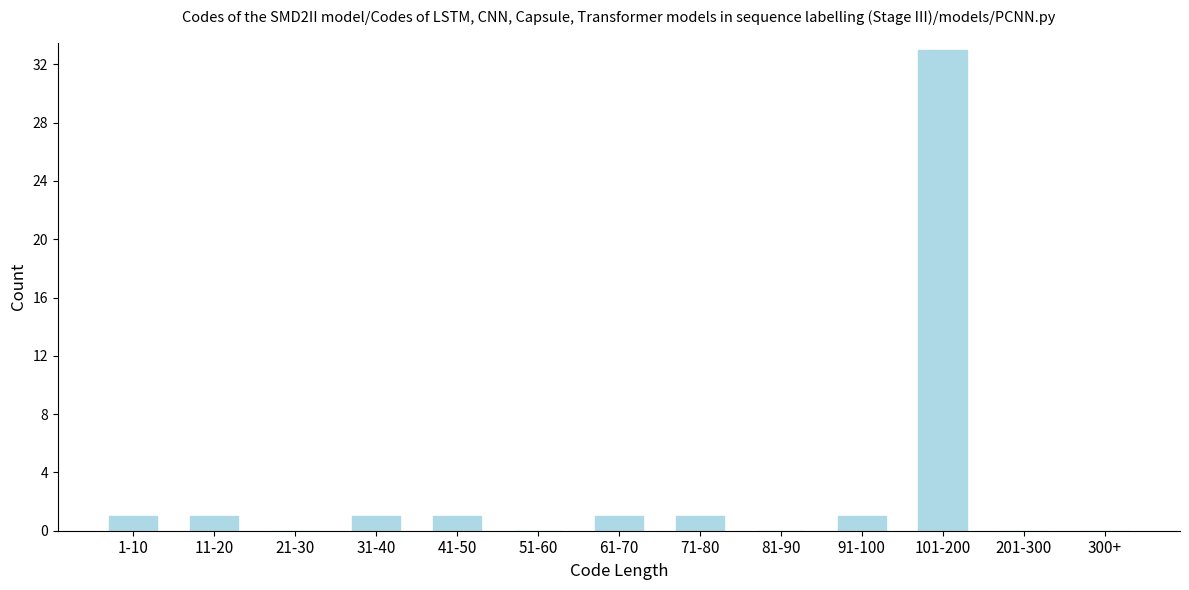

Reading right to left, list all the values displayed in this chart.

300+=0	201-300=0	101-200=33	91-100=1	81-90=0	71-80=1	61-70=1	51-60=0	41-50=1	31-40=1	21-30=0	11-20=1	1-10=1